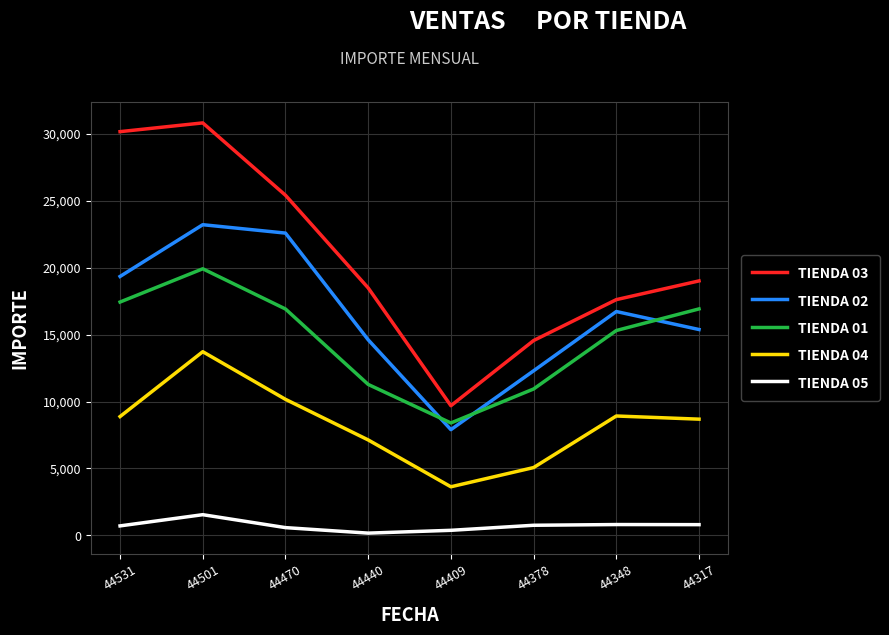

Which series has the largest range (max minus min)?

TIENDA 03